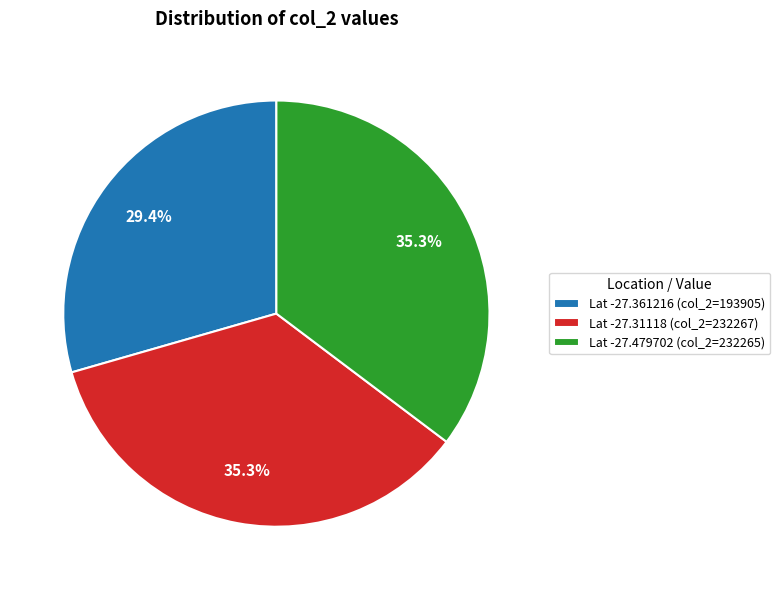

Which has a higher value, Lat -27.479702 (col_2=232265) or Lat -27.361216 (col_2=193905)?

Lat -27.479702 (col_2=232265)